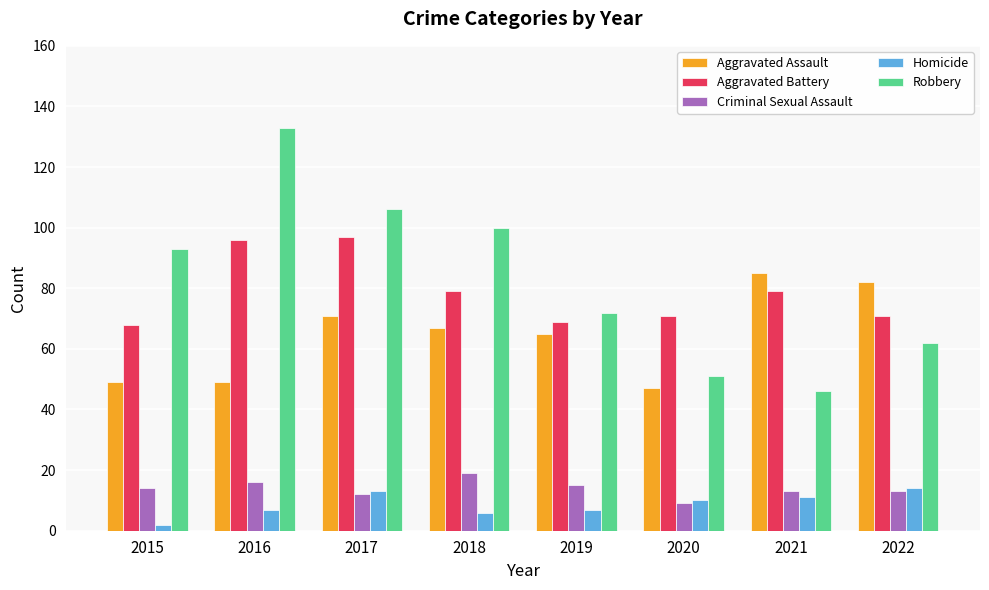

Reading left to right, what are all the values shown in this chart?

Aggravated Assault: 49	49	71	67	65	47	85	82
Aggravated Battery: 68	96	97	79	69	71	79	71
Criminal Sexual Assault: 14	16	12	19	15	9	13	13
Homicide: 2	7	13	6	7	10	11	14
Robbery: 93	133	106	100	72	51	46	62